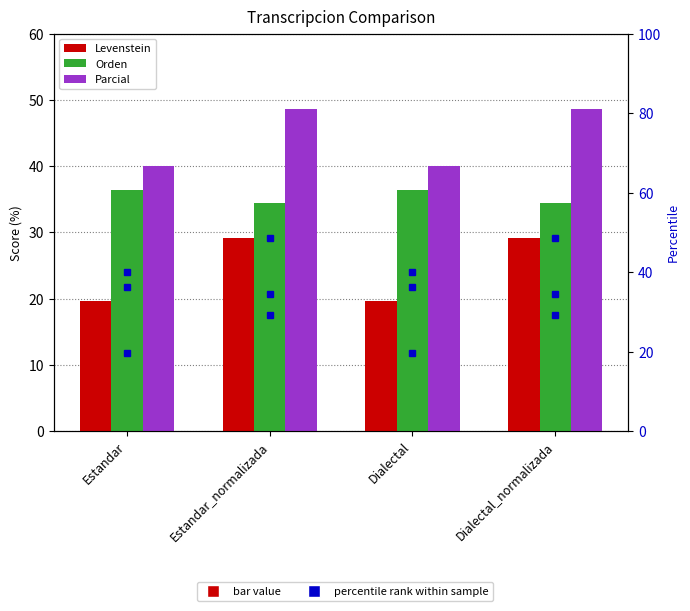

What is the maximum value for Parcial (pct)?

48.6